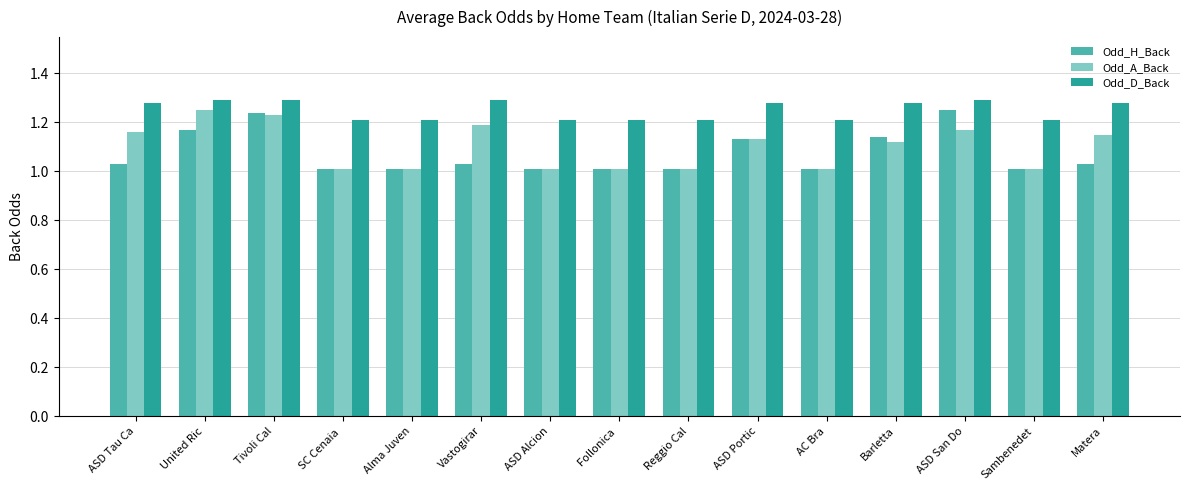

What is the sum of all Odd_H_Back values?

16.1